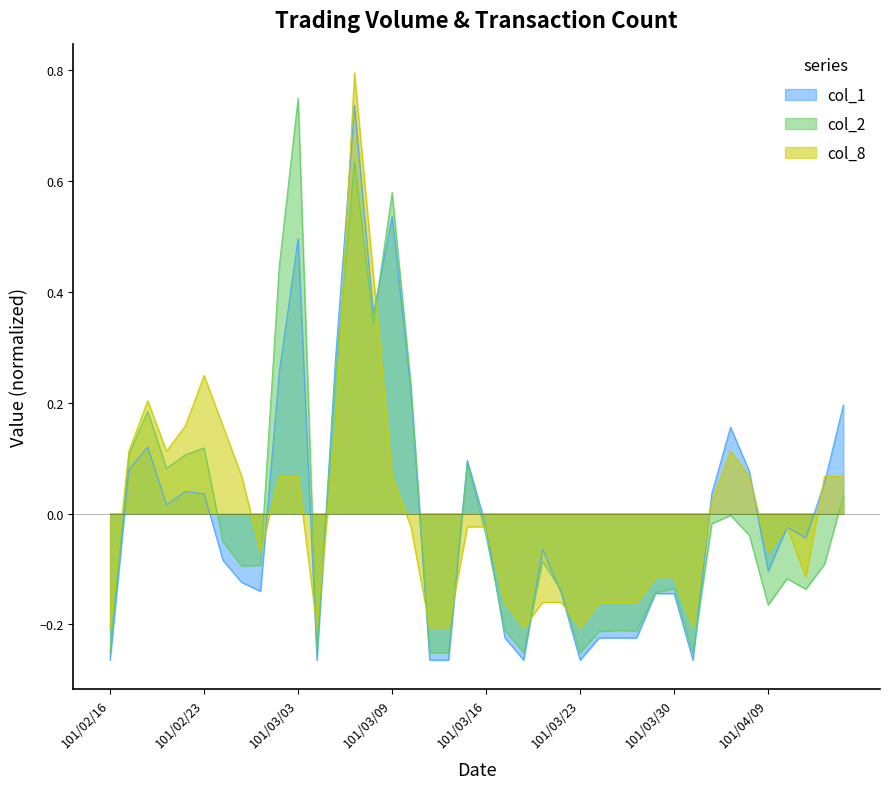

How many interior local valleys does the col_8 series have?

8